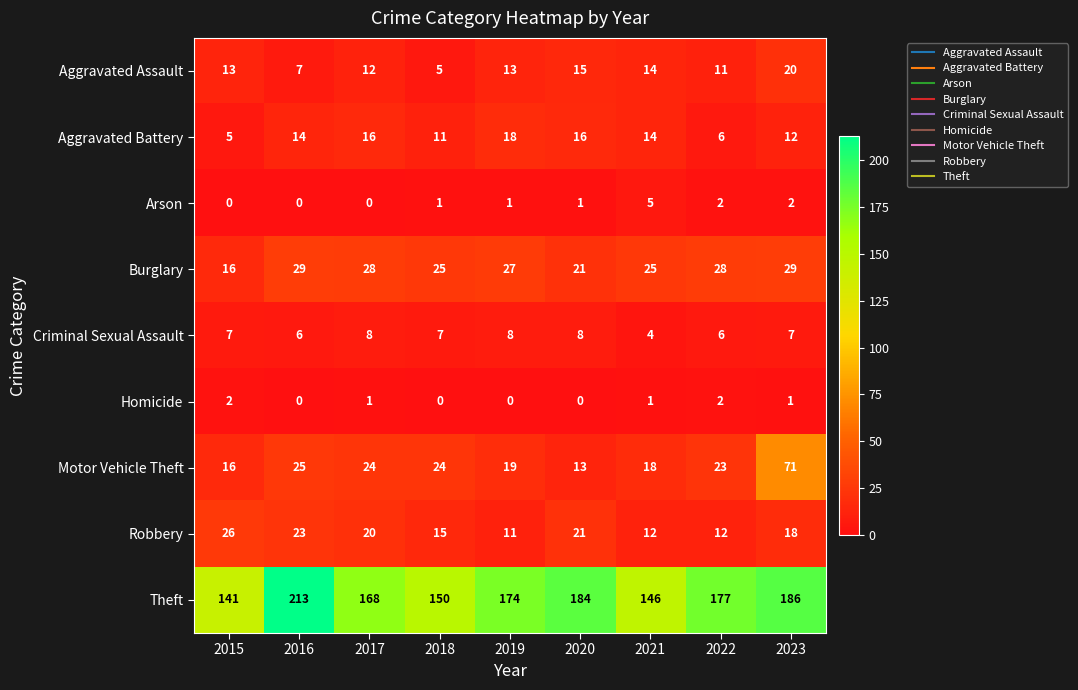

The Aggravated Assault series shows 14 at 2021. True or false?

True